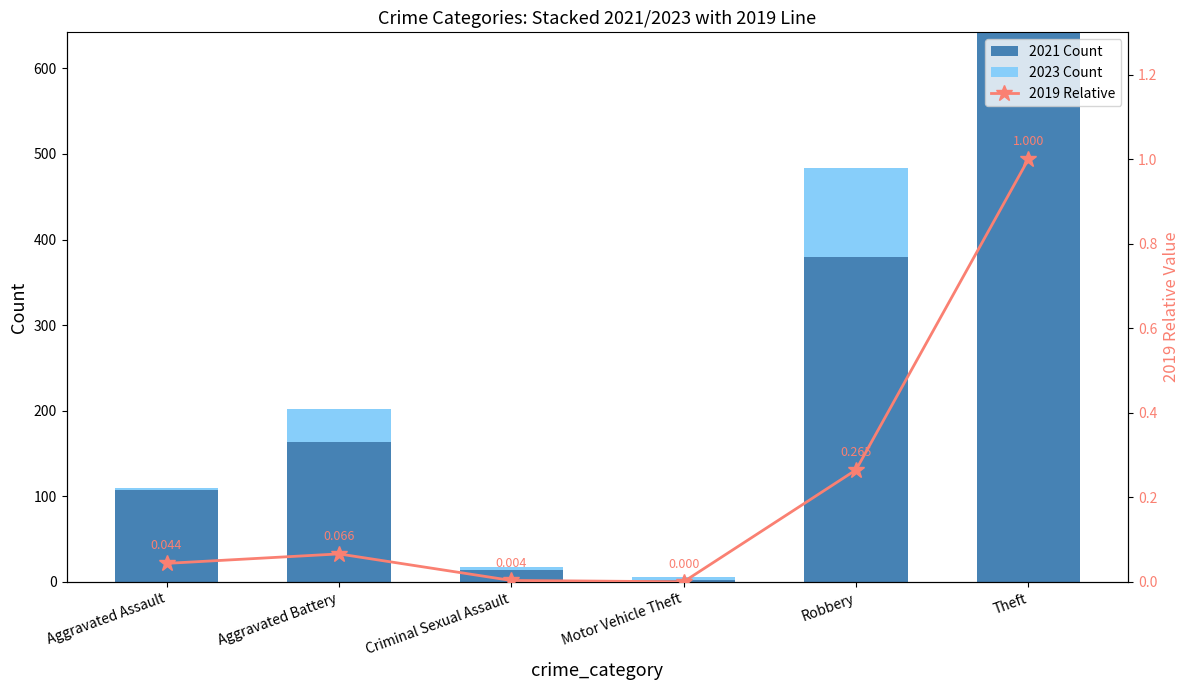

List the labels in order of 2021 Count value, largest first.

Theft, Robbery, Aggravated Battery, Aggravated Assault, Criminal Sexual Assault, Motor Vehicle Theft